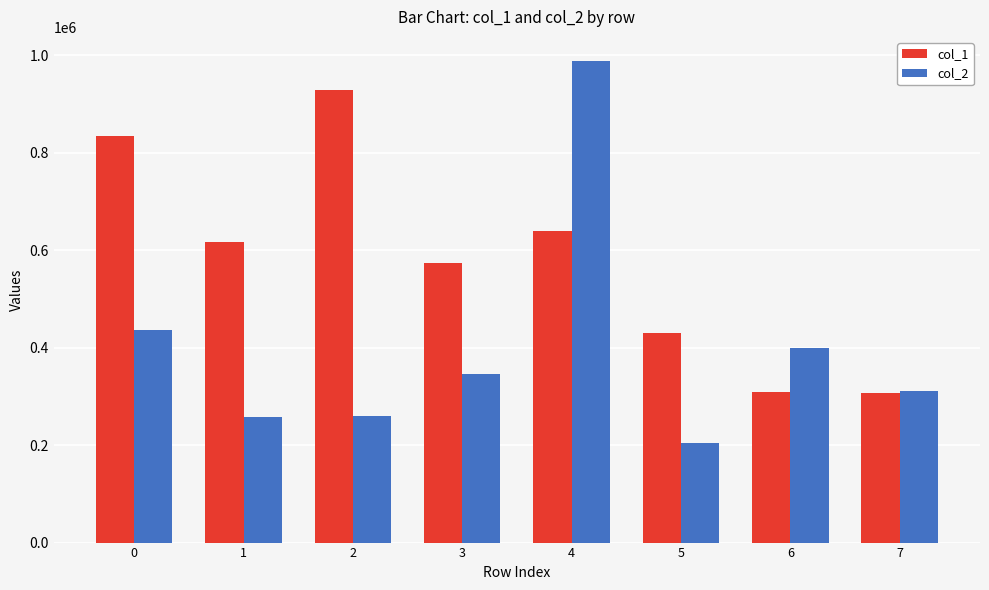

What are all the series names shown in the legend?

col_1, col_2